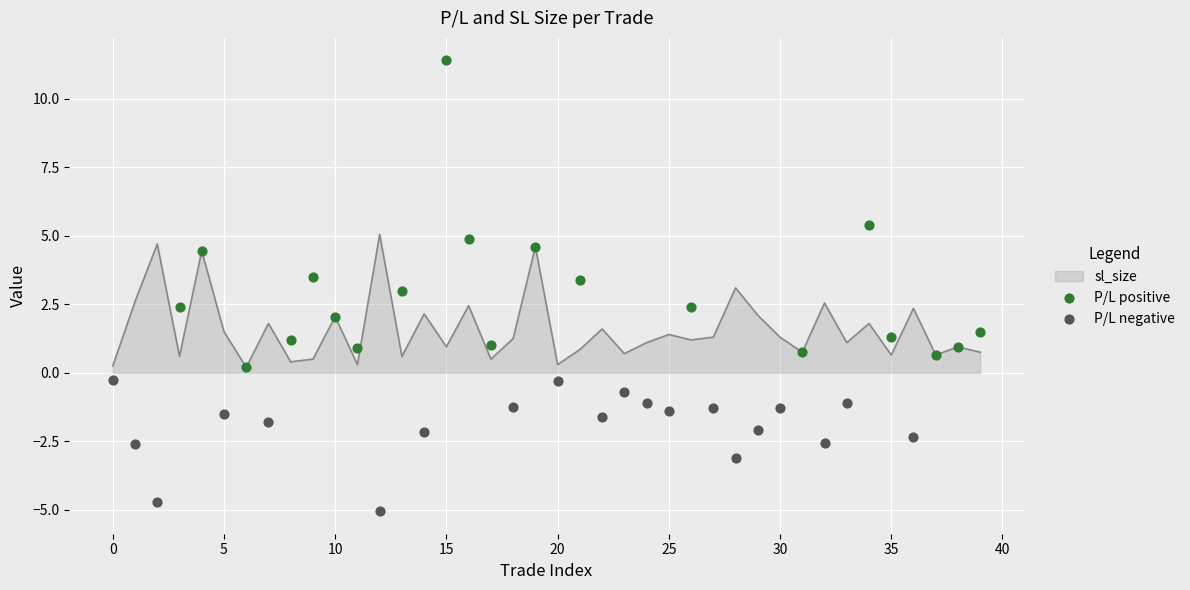

Which series has the largest Y range (max minus min)?

P/L positive